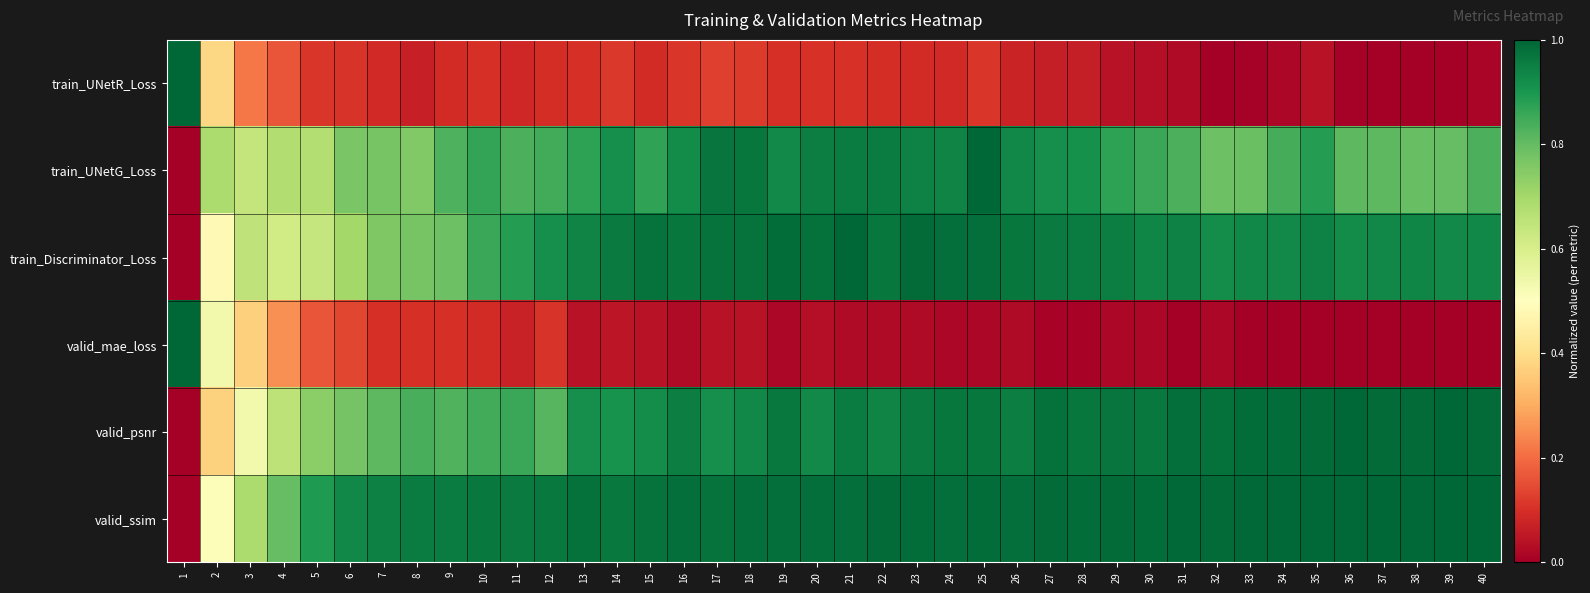

How many series are shown in this chart?

6